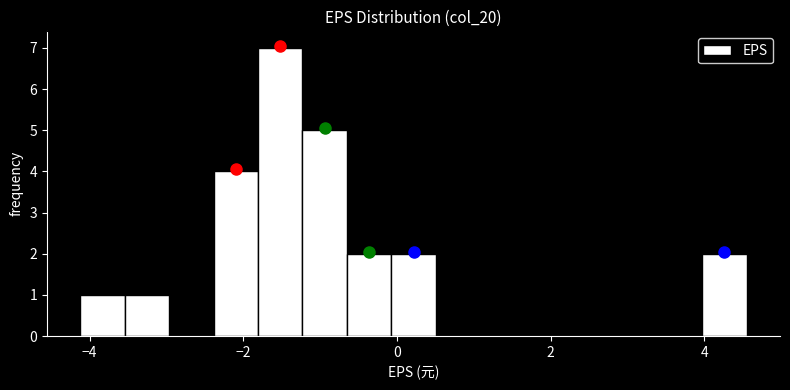

Read against the x-axis, roughly where is the centre of the tallest bar?

-1.6